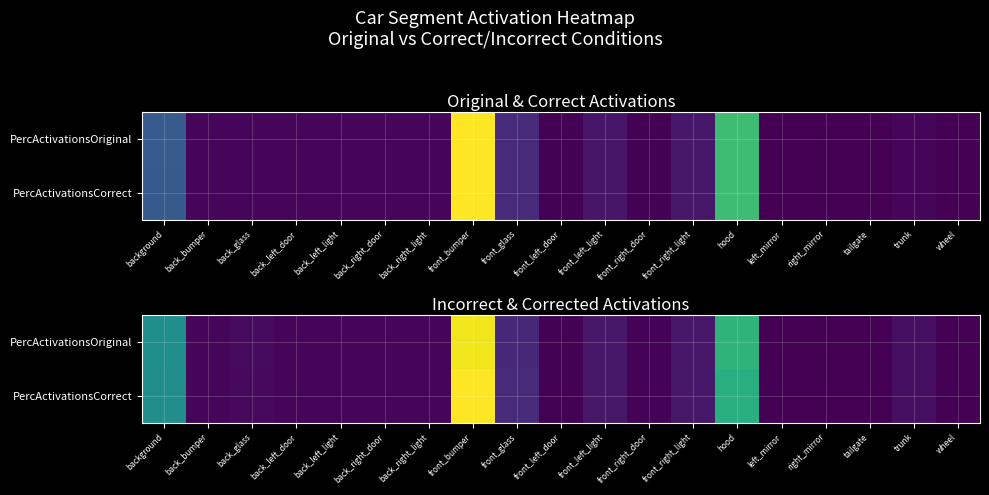

The PercActivationsOriginal series shows 0.0 at back_right_door. True or false?

True